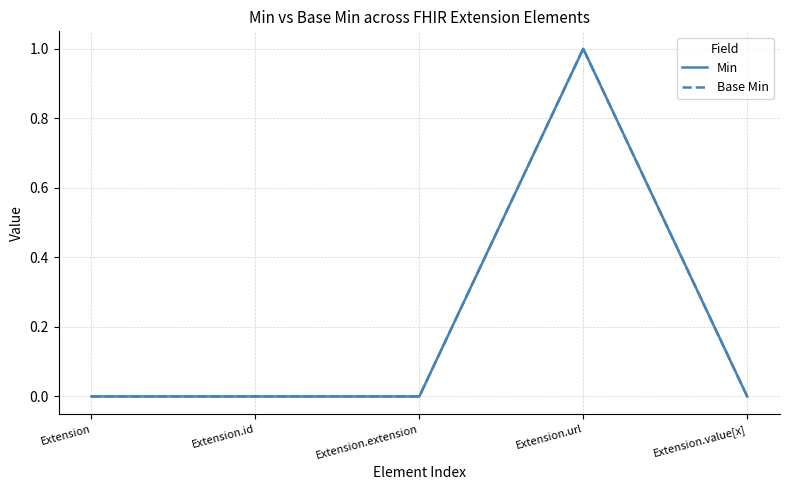

Is this an area chart (filled region under the line)?

No